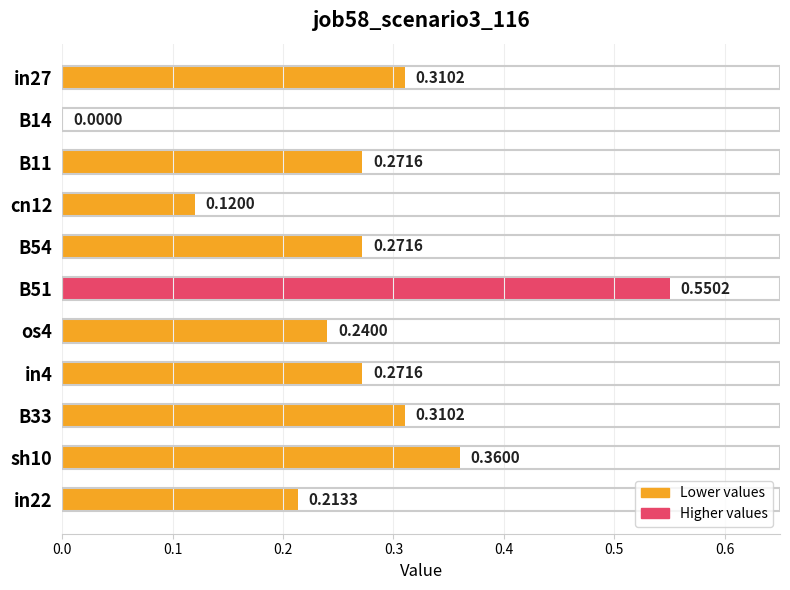

Which has a higher value, in22 or B33?

B33